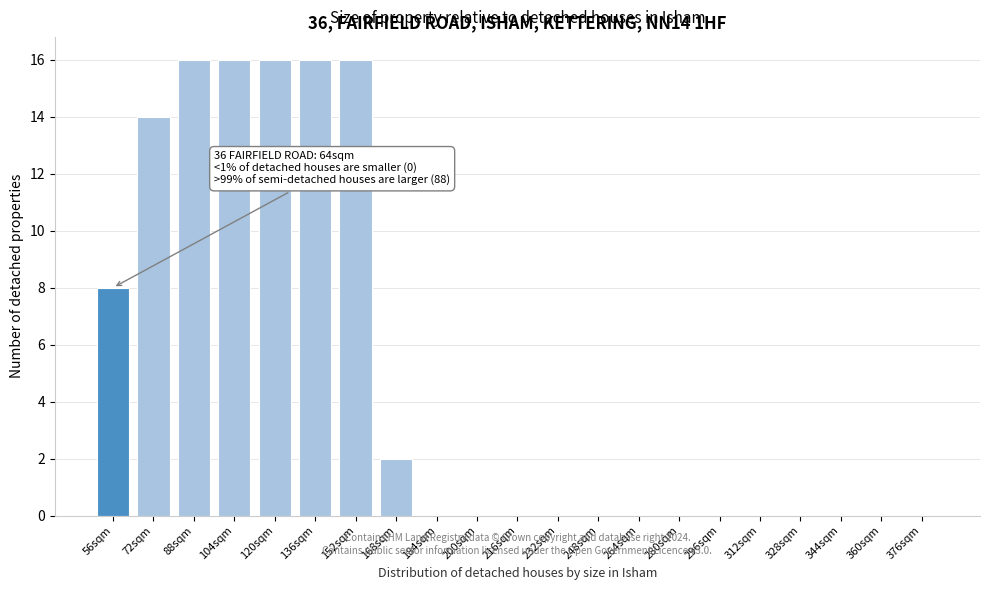

Reading left to right, extract all data points from this chart.

56sqm=8	72sqm=14	88sqm=16	104sqm=16	120sqm=16	136sqm=16	152sqm=16	168sqm=2	184sqm=0	200sqm=0	216sqm=0	232sqm=0	248sqm=0	264sqm=0	280sqm=0	296sqm=0	312sqm=0	328sqm=0	344sqm=0	360sqm=0	376sqm=0